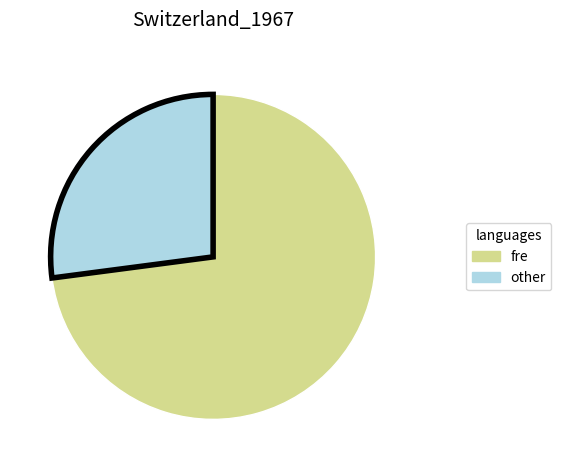

How many slices are in this pie chart?

2